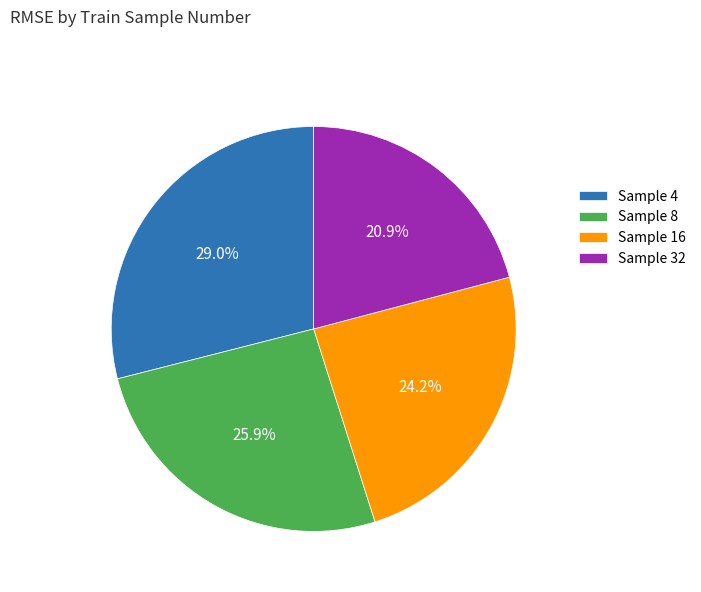

To the nearest percent, what is the difference between the largest and smallest slice percentages?

8%